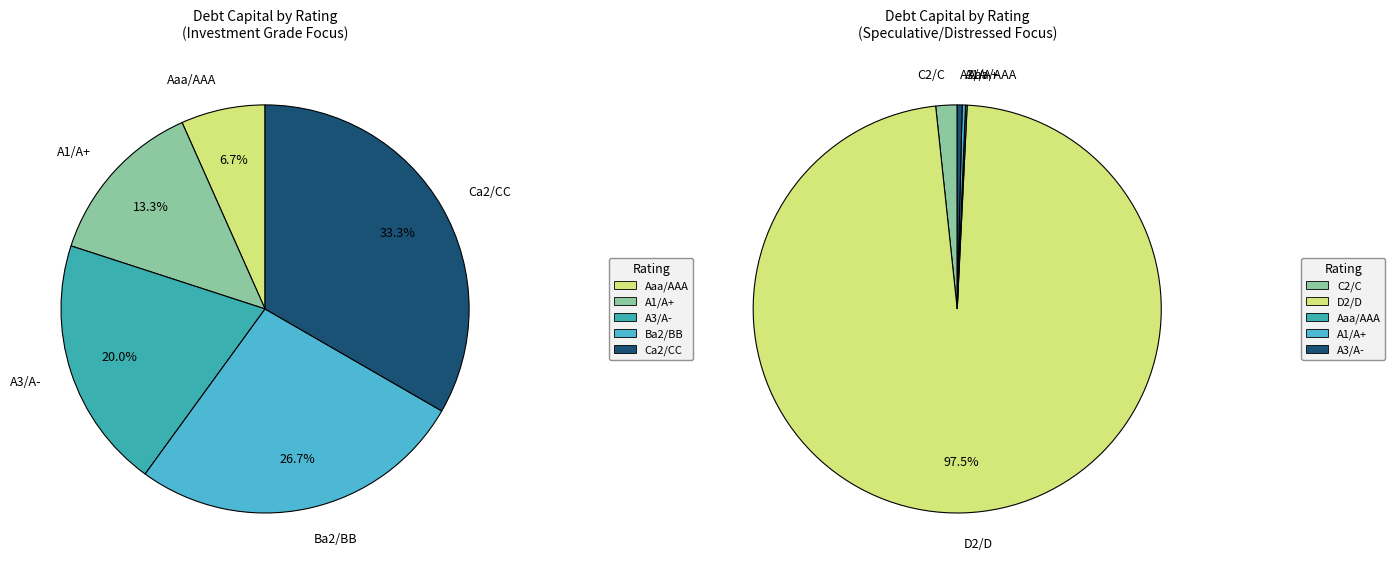

How much of the chart is everything except C2/C?

97.1%